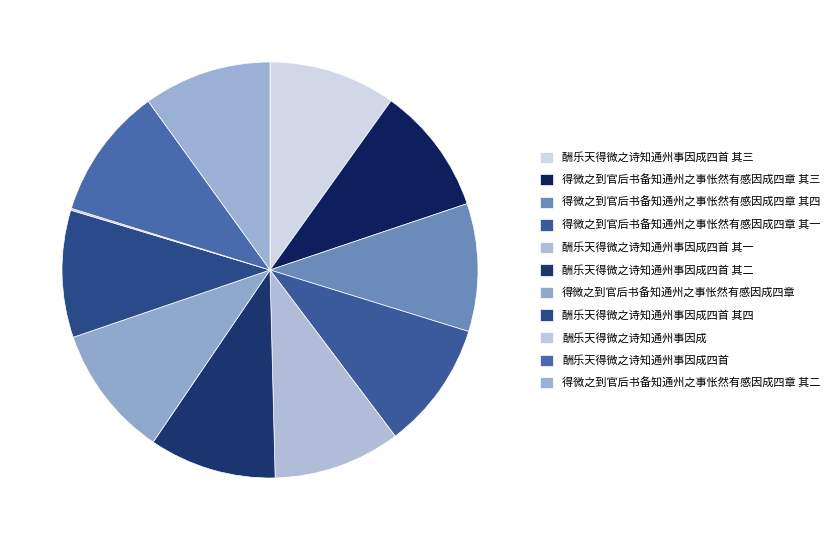

Rank the categories by value from highest to lowest.

得微之到官后书备知通州之事怅然有感因成四章, 酬乐天得微之诗知通州事因成四首, 得微之到官后书备知通州之事怅然有感因成四章 其四, 得微之到官后书备知通州之事怅然有感因成四章 其三, 得微之到官后书备知通州之事怅然有感因成四章 其二, 得微之到官后书备知通州之事怅然有感因成四章 其一, 酬乐天得微之诗知通州事因成四首 其四, 酬乐天得微之诗知通州事因成四首 其三, 酬乐天得微之诗知通州事因成四首 其二, 酬乐天得微之诗知通州事因成四首 其一, 酬乐天得微之诗知通州事因成